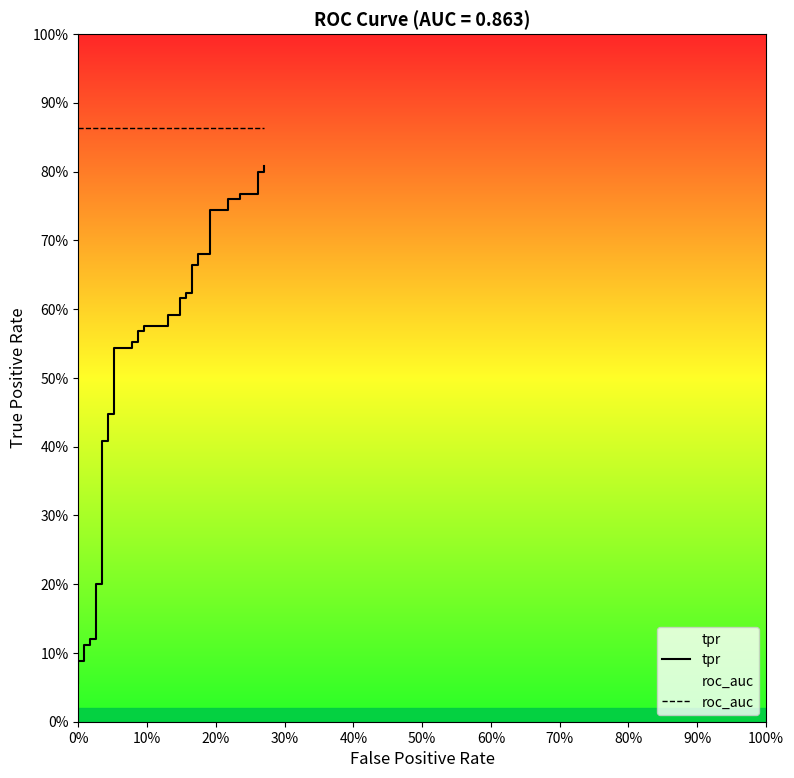

Does the chart have visible grid lines?

No